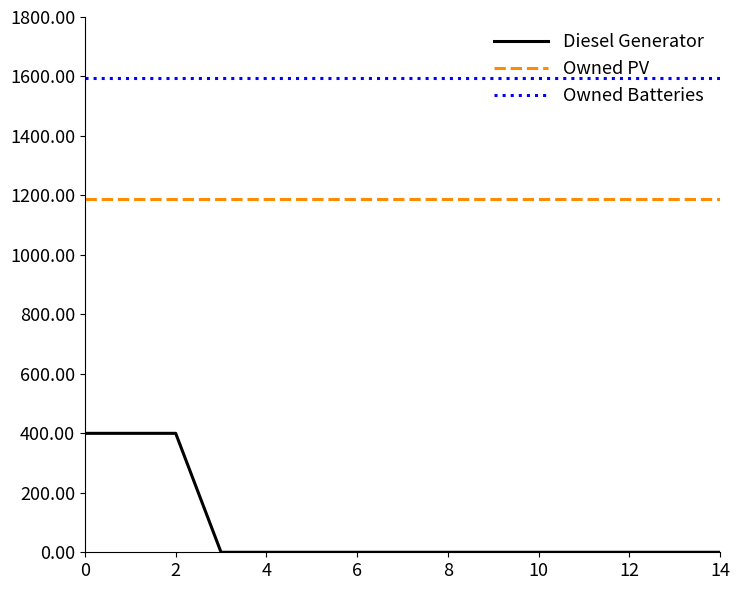

Which series has the largest total across all categories?

Owned Batteries